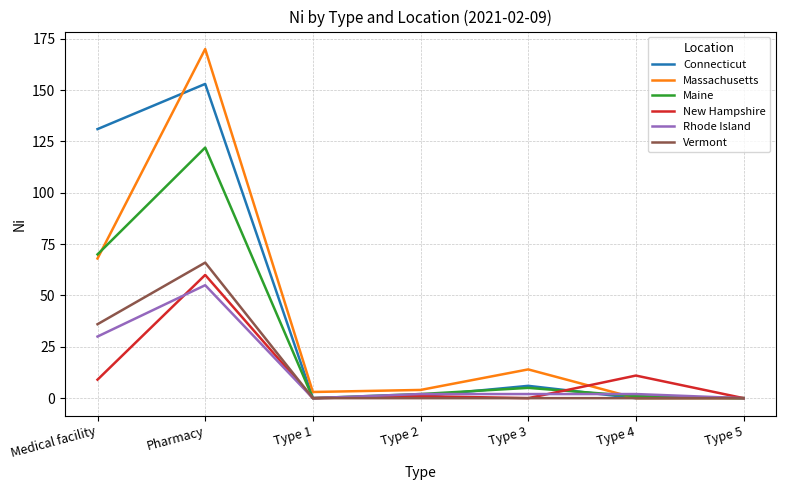

True or false: Massachusetts has more than 0 points higher than both neighbors.

True